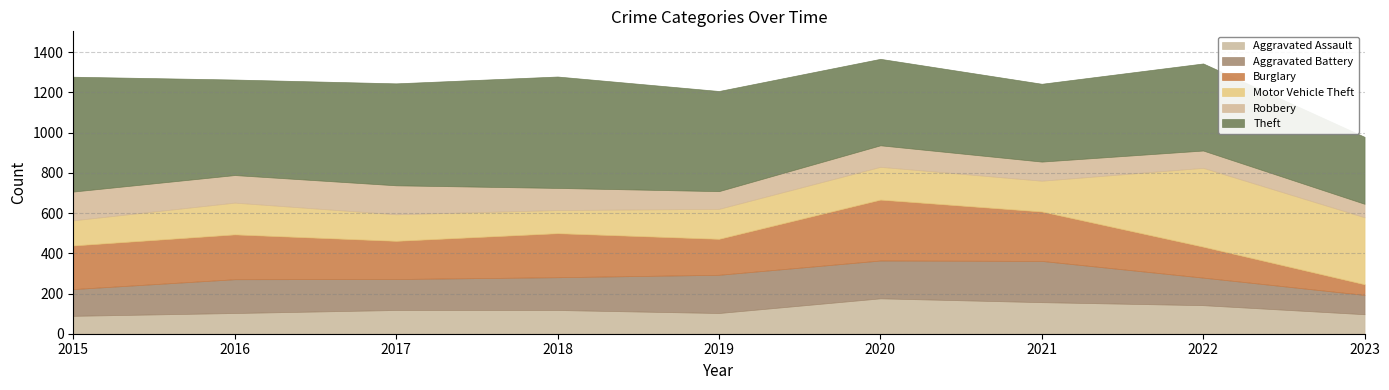

How many data points in Aggravated Battery are less than 163?

4